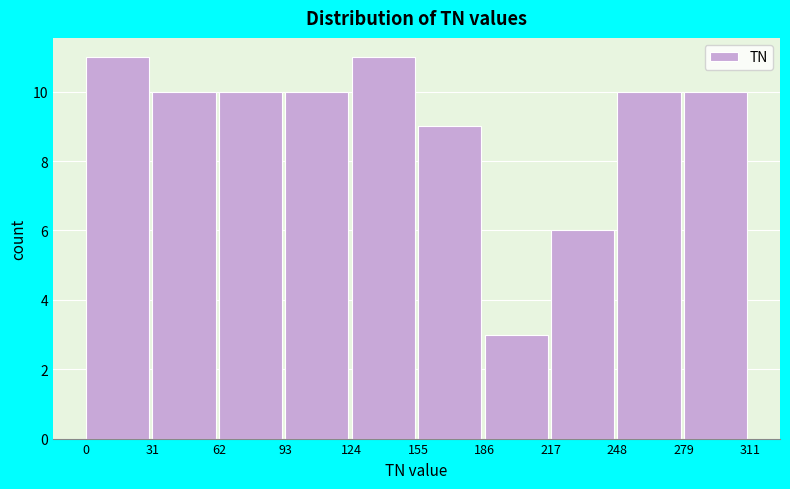

Reading left to right, transcribe this chart: for each bar, give the range it covers on the x-axis and its height. The values are not printed on the chart, so give them approximately, as read against the axis.

0 to 31: 11
31 to 62: 10
62 to 93: 10
93 to 124: 10
124 to 155: 11
155 to 186: 9
186 to 217: 3
217 to 248: 6
248 to 279: 10
279 to 311: 10